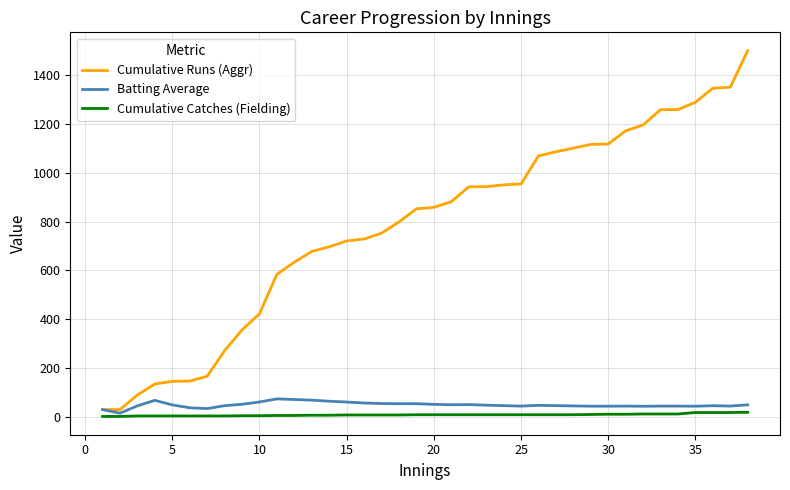

Which series has the widest spread of values?

Cumulative Runs (Aggr)